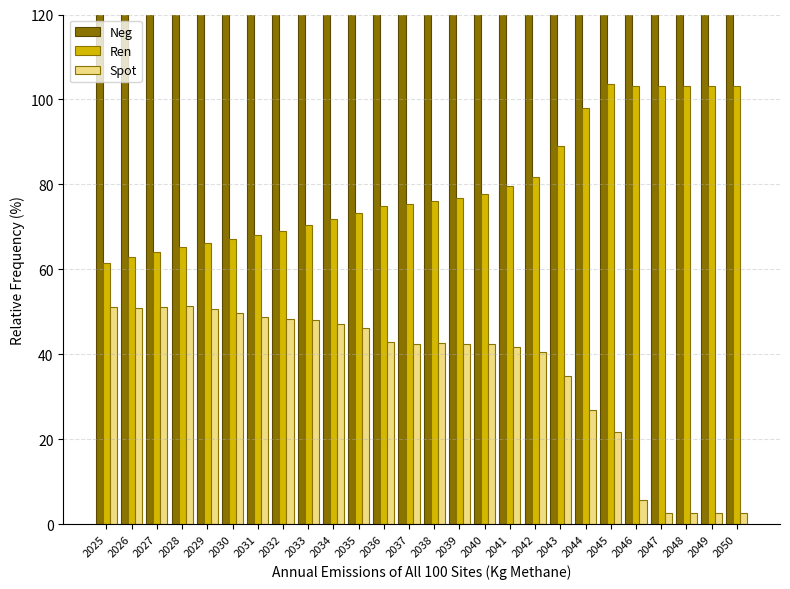

At how many categories does at least one series exceed 424?

26